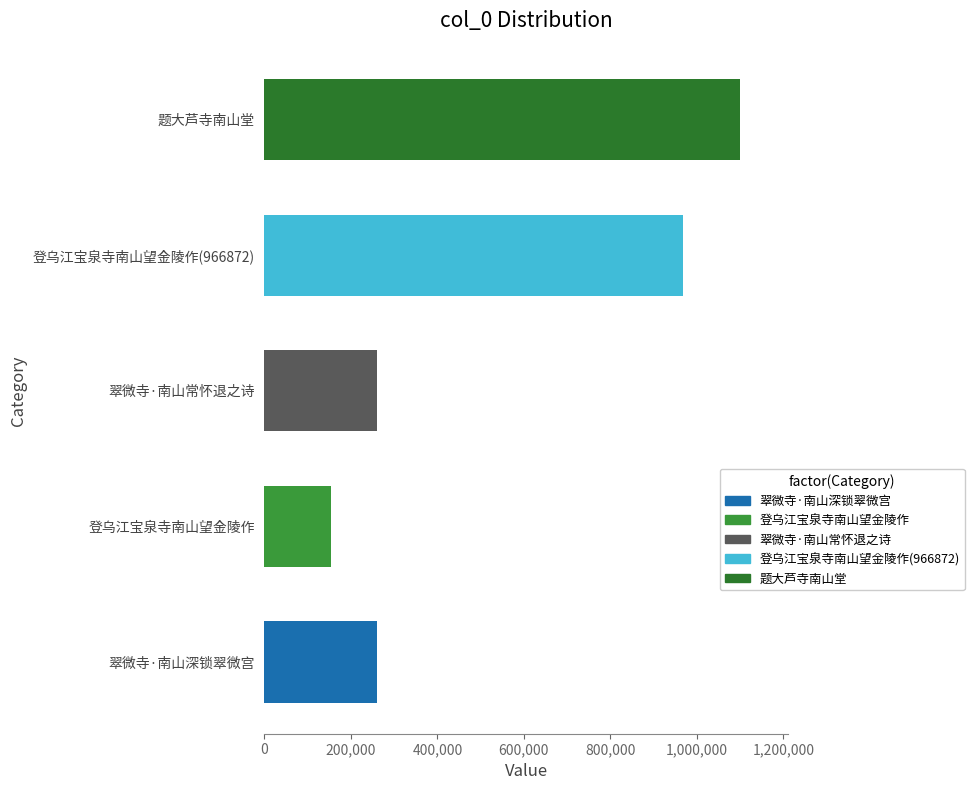

What is the ratio of the value at 题大芦寺南山堂 to the value at 登乌江宝泉寺南山望金陵作?

7.2